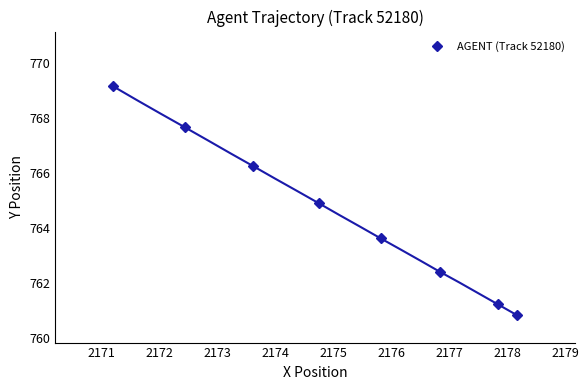

True or false: AGENT (Track 52180) has more than 2 points higher than both neighbors.

False